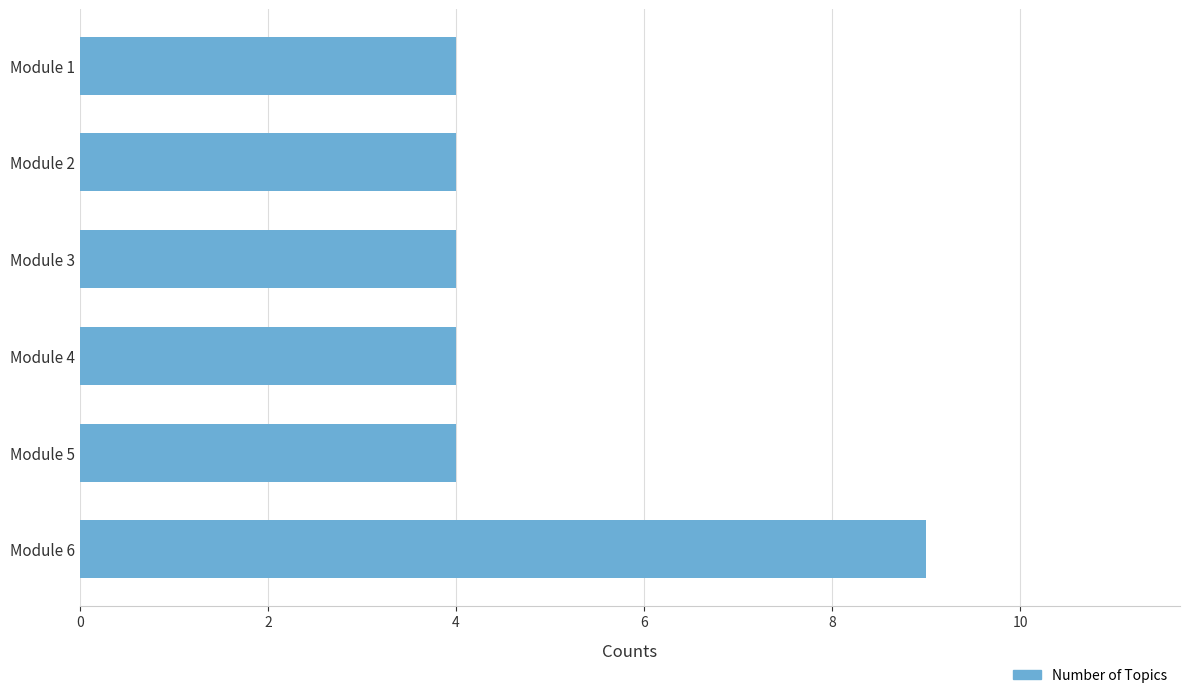

Approximately how many times larger is the value at Module 3 compared to Module 5?

1.0